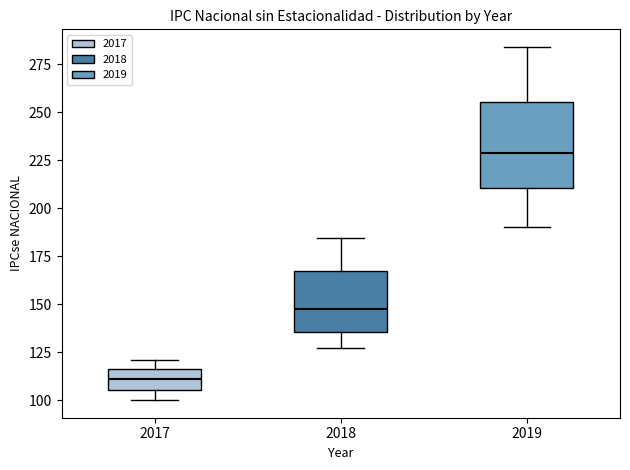

Where is the lower edge of the box at x = 2017 on the y-axis? The values are not printed on the chart, so give them approximately, as read against the axis.

105